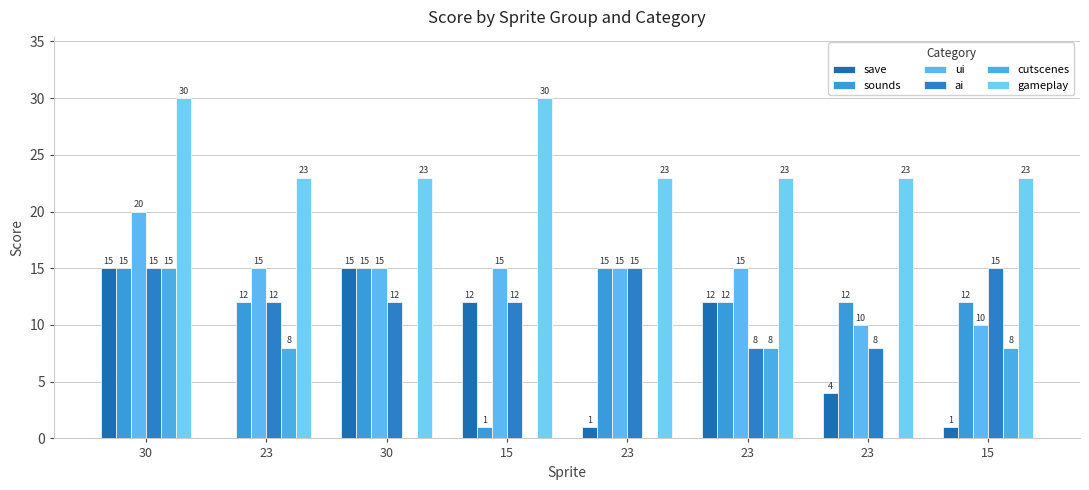

What is the sum of all ui values?

115